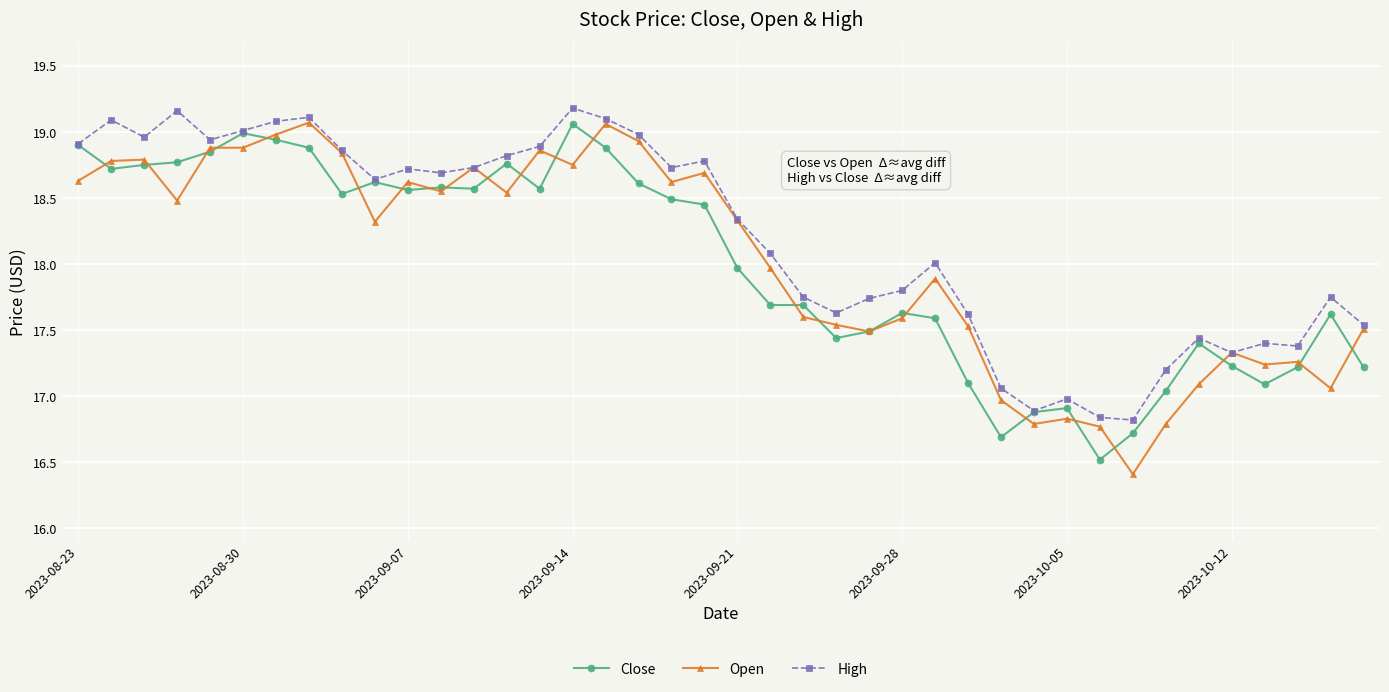

True or false: Close has more than 0 points higher than both neighbors.

True